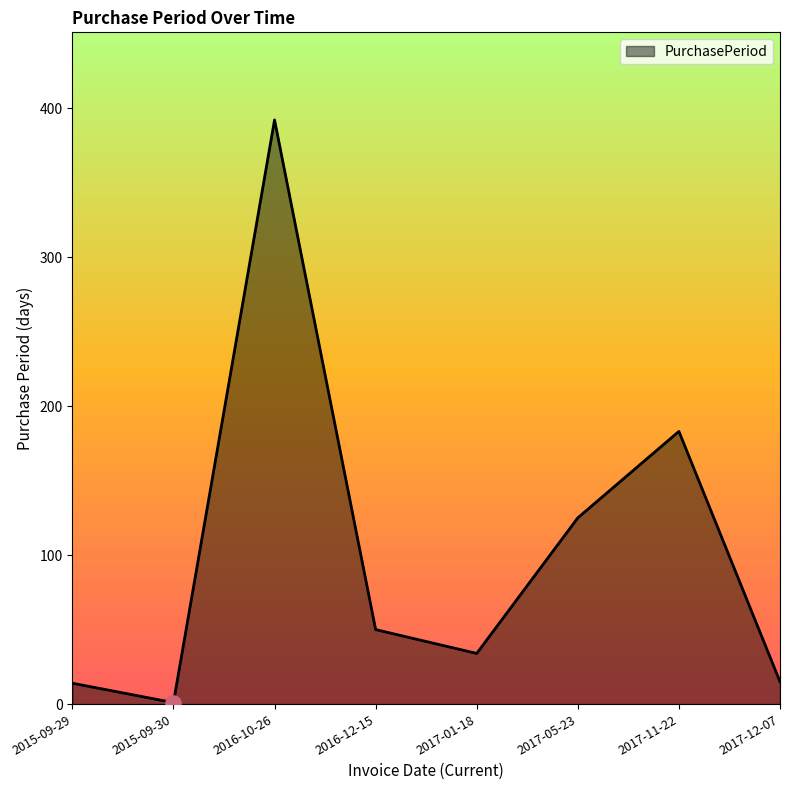

What is the change in value from 2015-09-29 to 2017-12-07?

+1